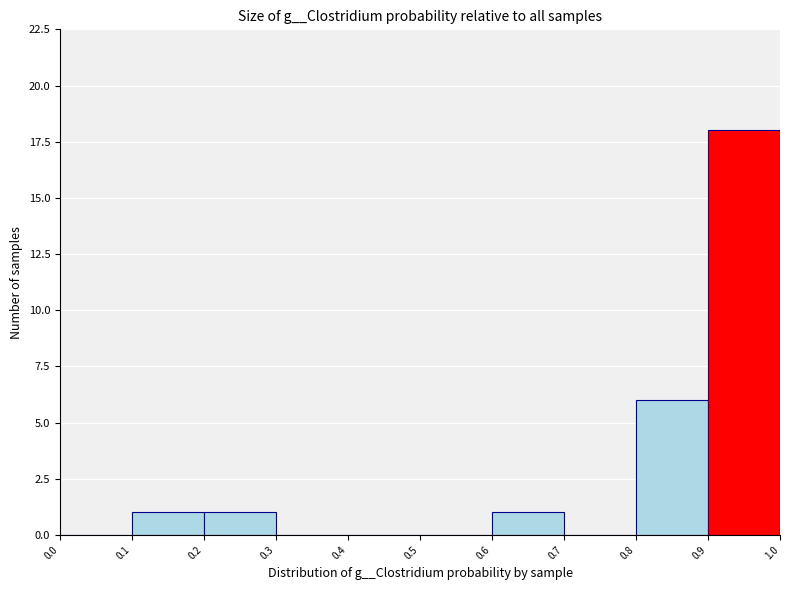

Which range on the x-axis has the tallest bar?

0.9 to 1.0